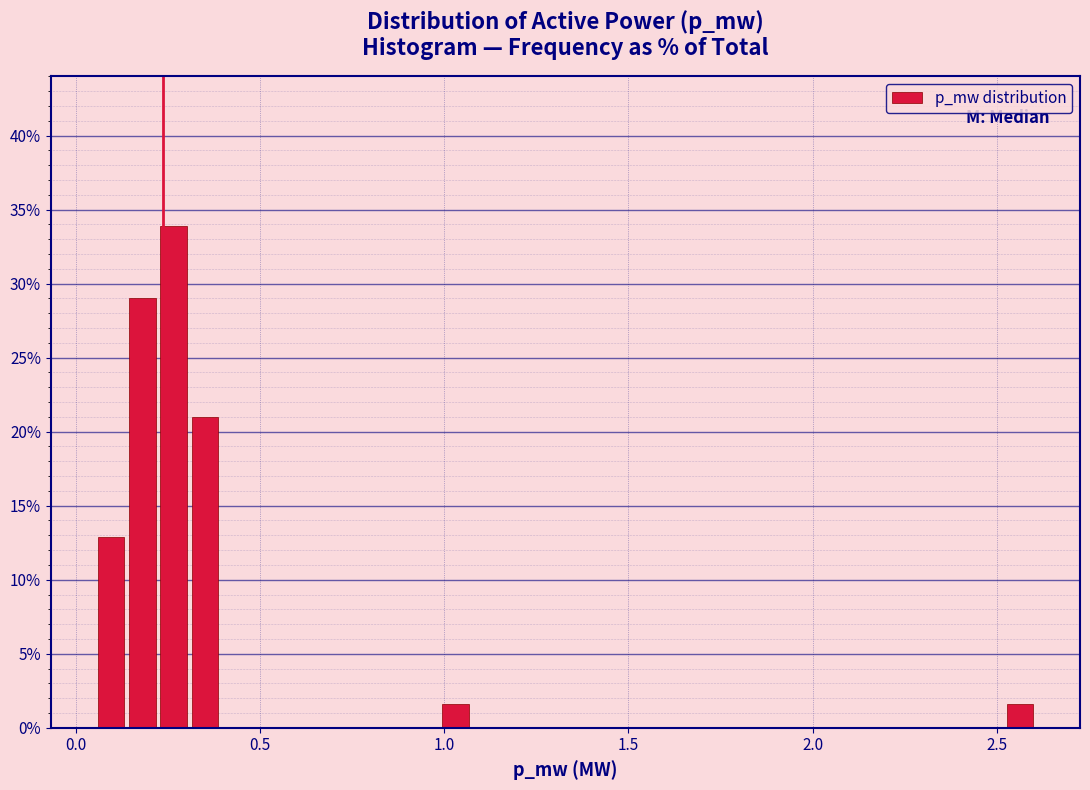

Around what value on the x-axis is the tallest bar? Give the approximate position of its centre, as read against the axis.

0.25